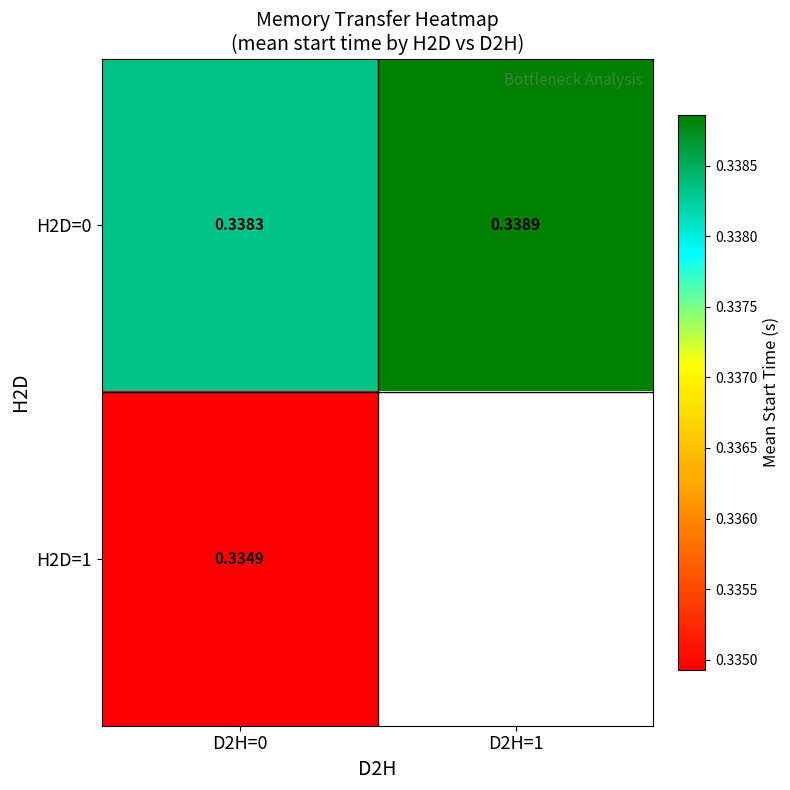

Where is H2D=0 nearest to the value 0?

D2H=0